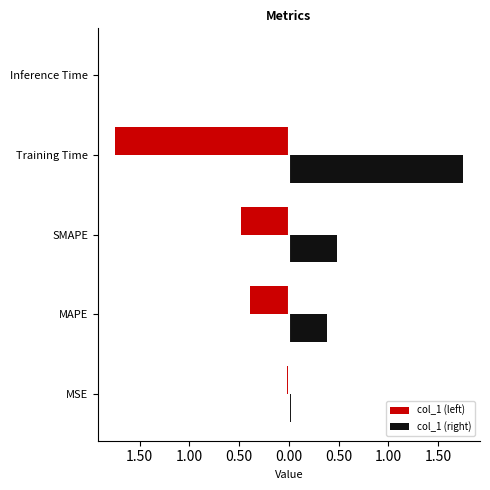

What are all the series names shown in the legend?

col_1 (left), col_1 (right)